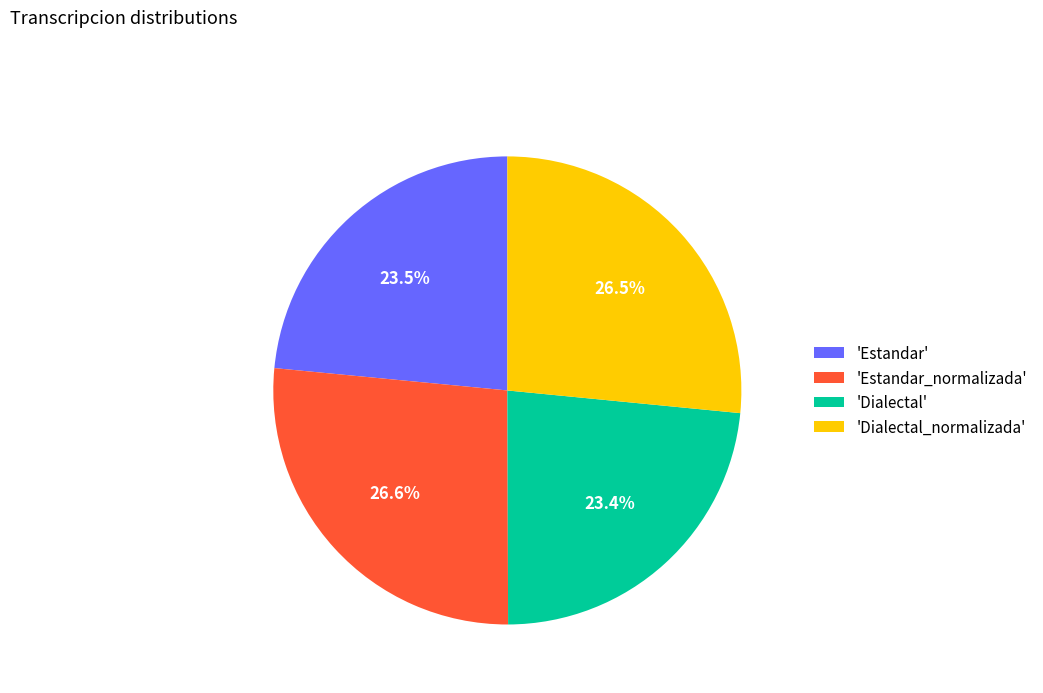

Count the number of slices in the pie.

4